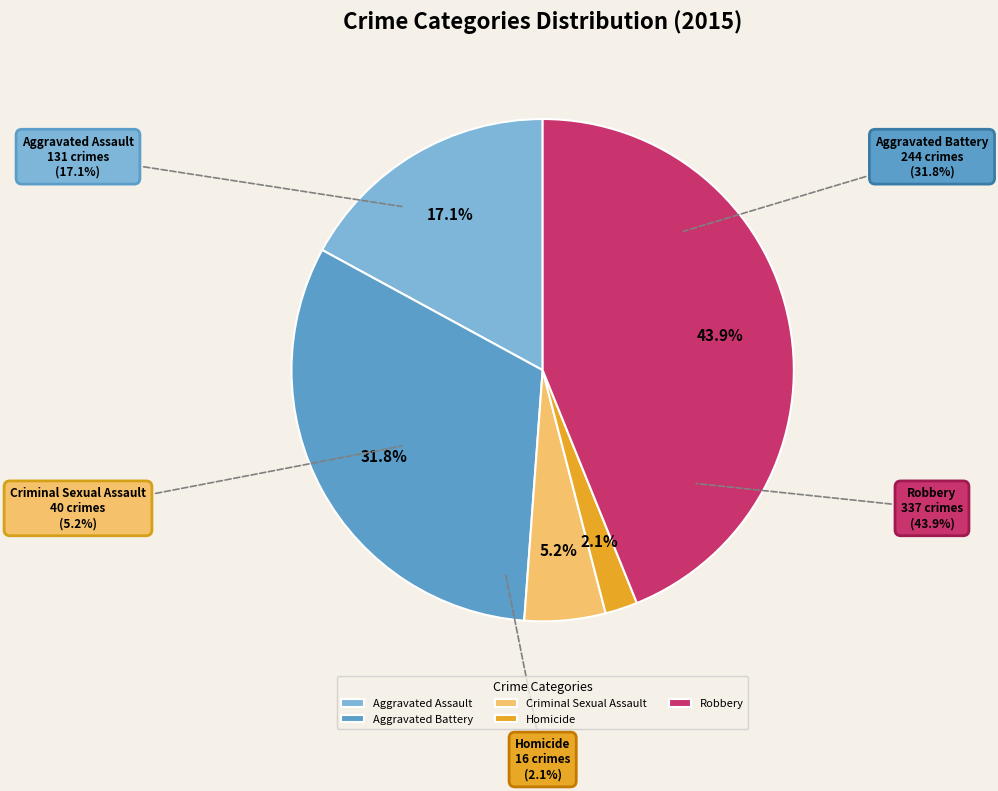

To the nearest percent, what is the difference between the largest and smallest slice percentages?

42%